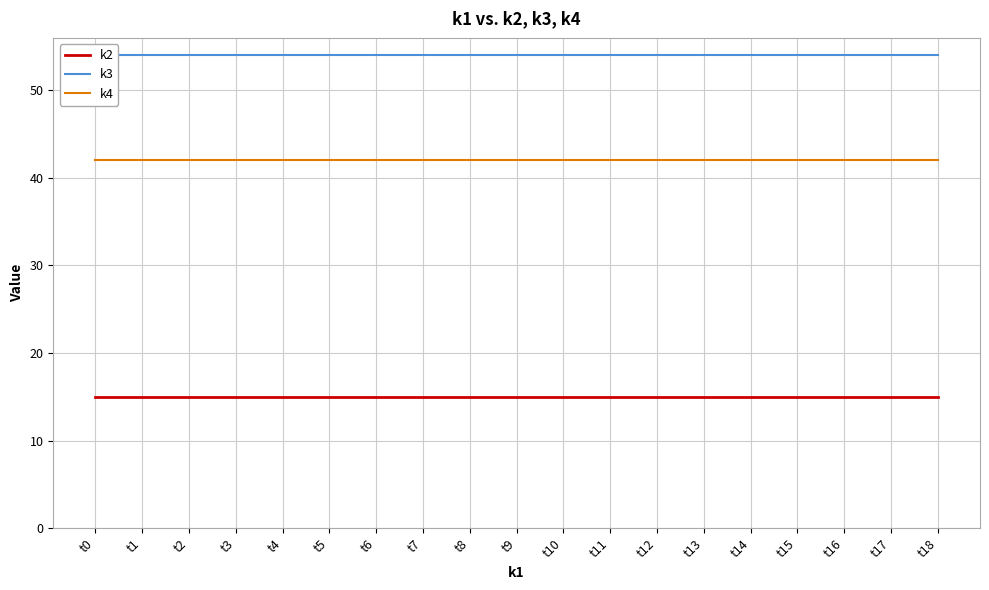

Rank the series by their maximum value, from lowest to highest.

k2, k4, k3